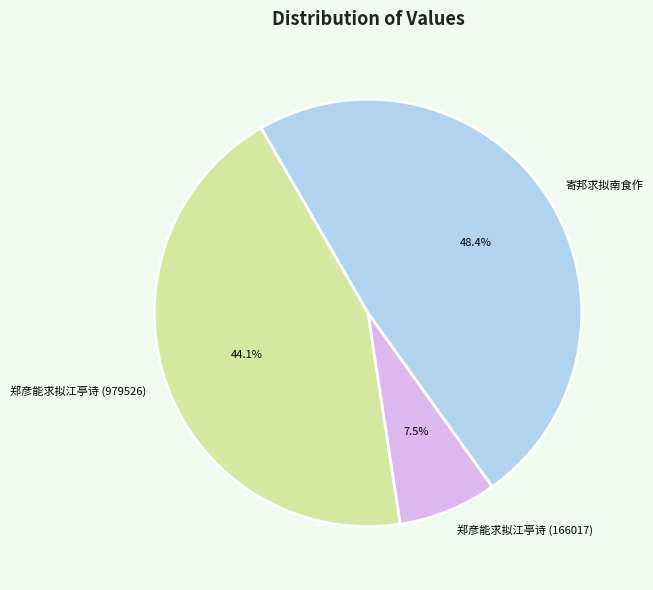

Which slice is the smallest?

郑彦能求拟江亭诗 (166017)